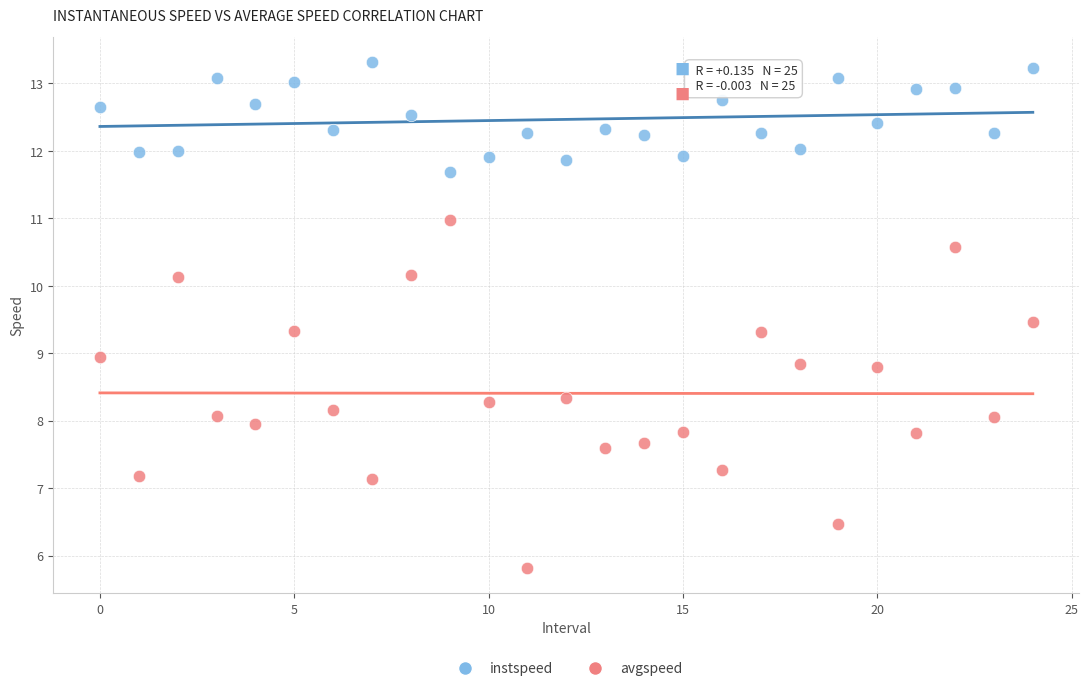

Which series contains the lowest Y value?

avgspeed